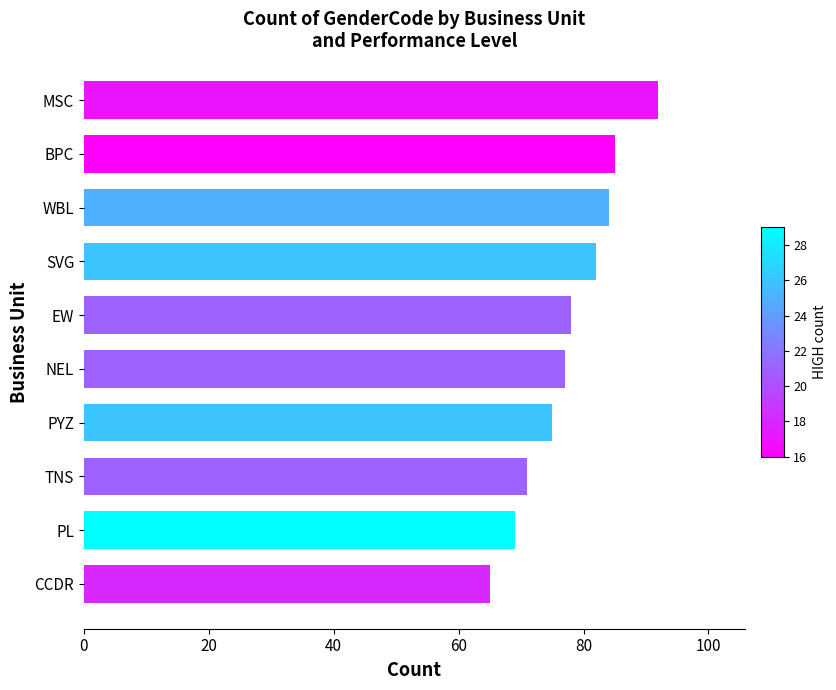

What is the average value?

78